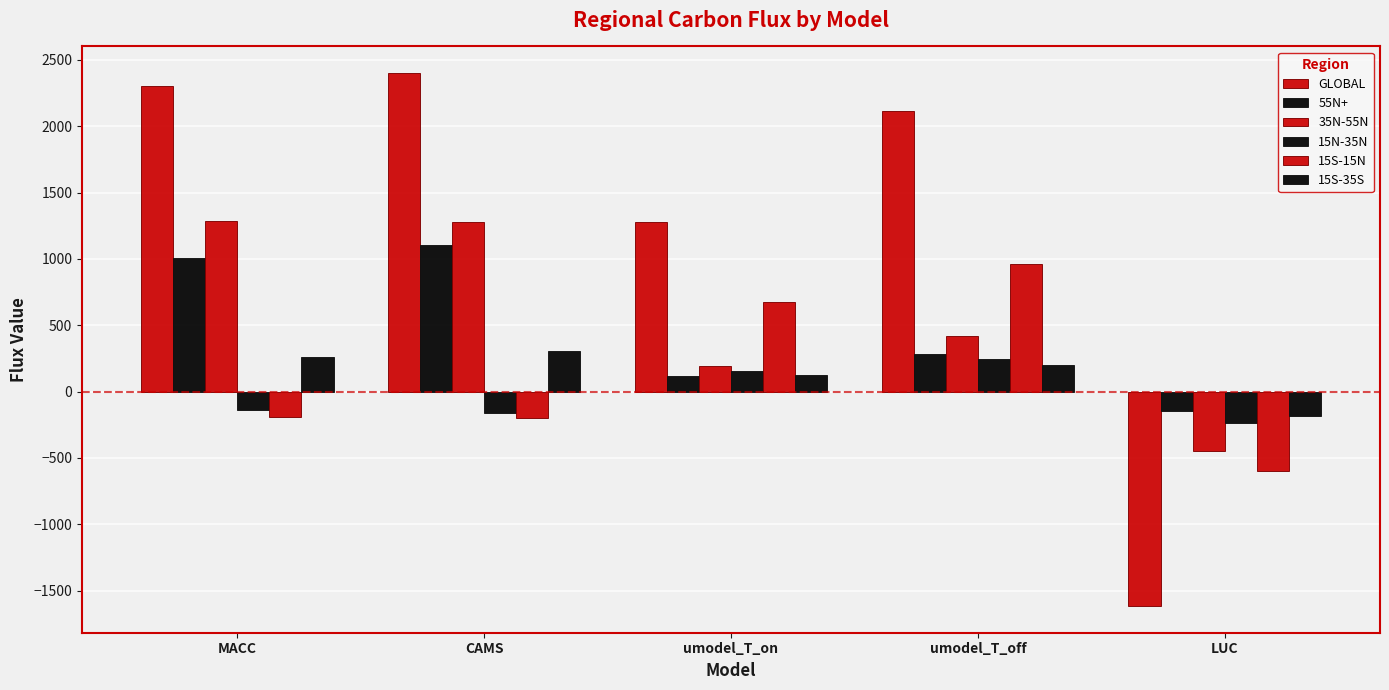

Between CAMS and LUC, which series saw the biggest shift?

GLOBAL